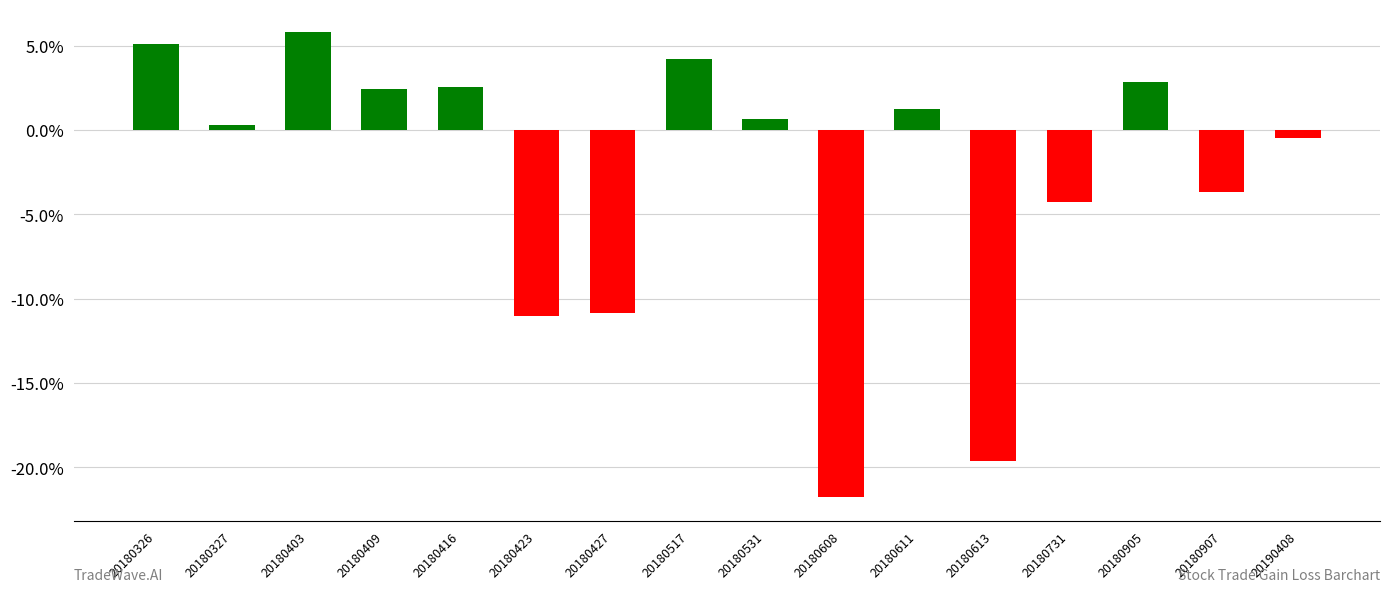

Does the chart contain any negative values?

Yes